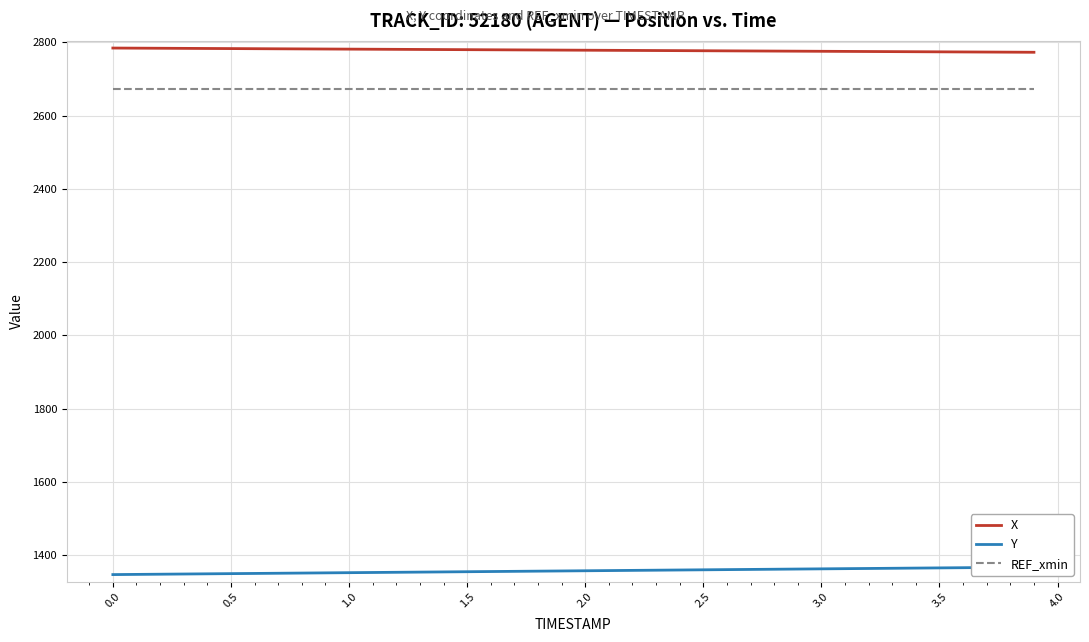

What is the greatest value displayed?

2784.5